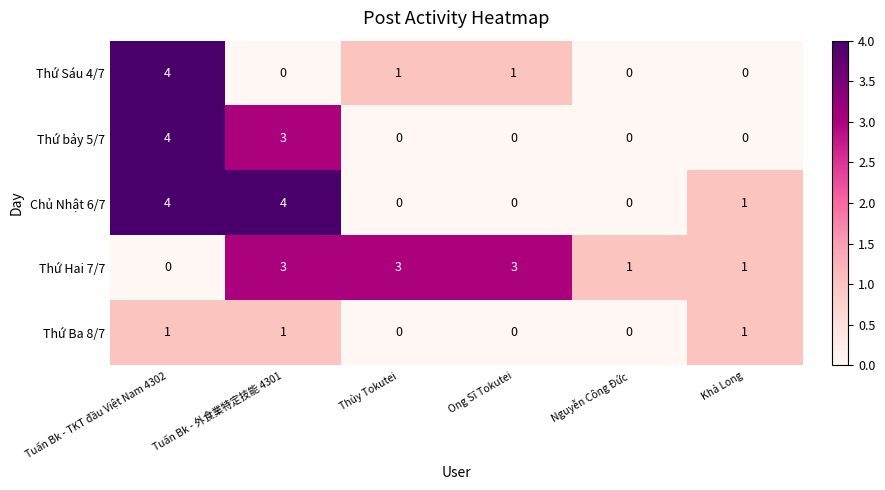

How many categories are shown in the chart?

6